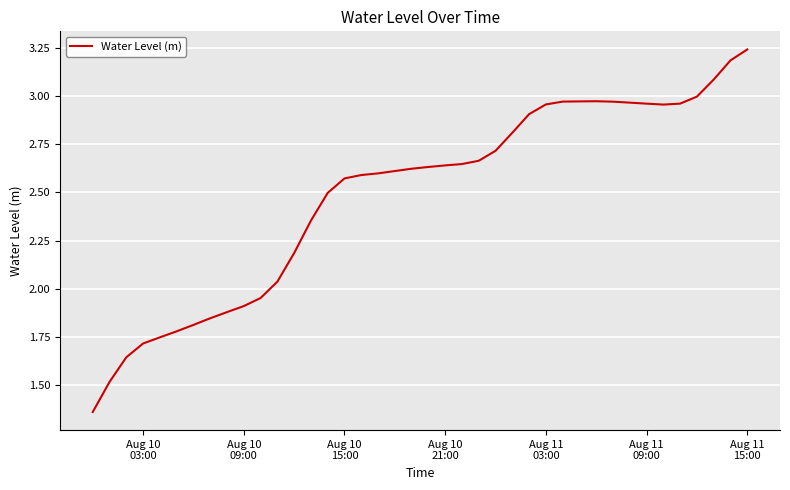

What is the difference between the maximum and minimum values?

1.9